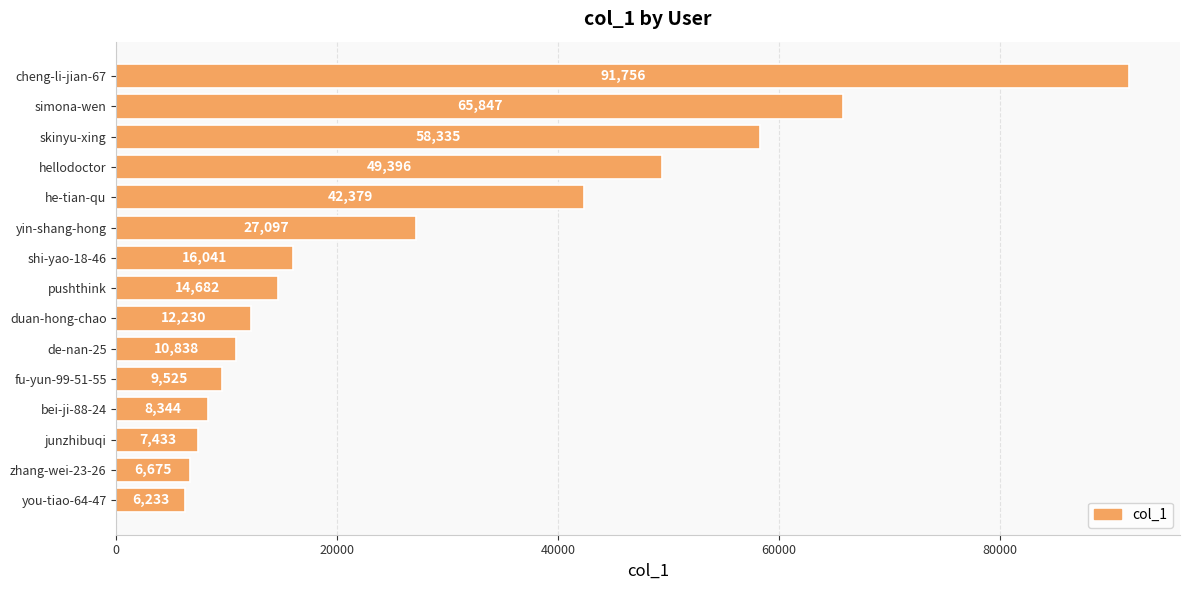

Reading bottom to top, extract all data points from this chart.

6233	6675	7433	8344	9525	10838	12230	14682	16041	27097	42379	49396	58335	65847	91756